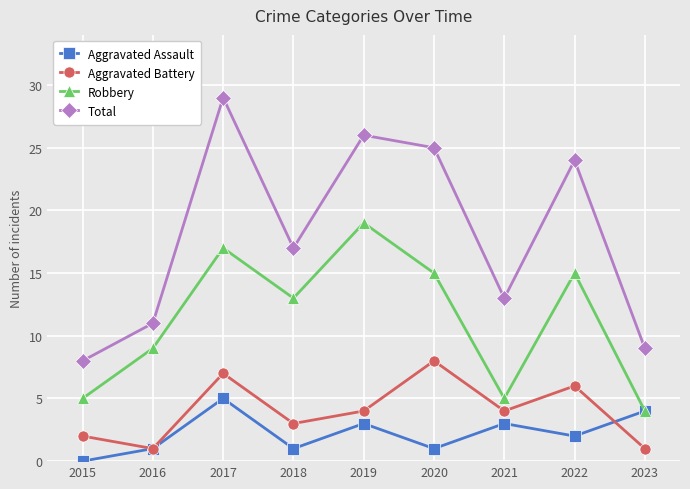

What is the sum of all Aggravated Battery values?

36